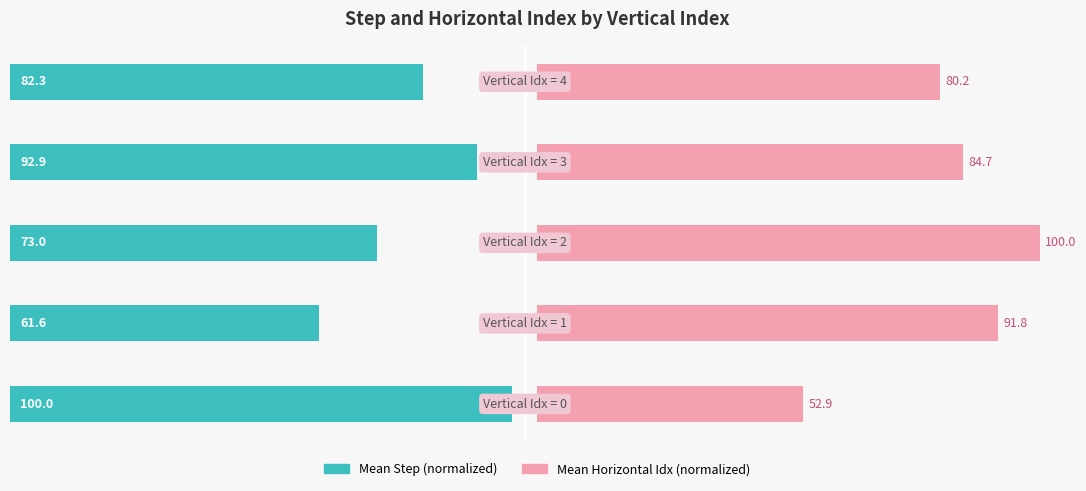

At how many categories does at least one series exceed 65?

5